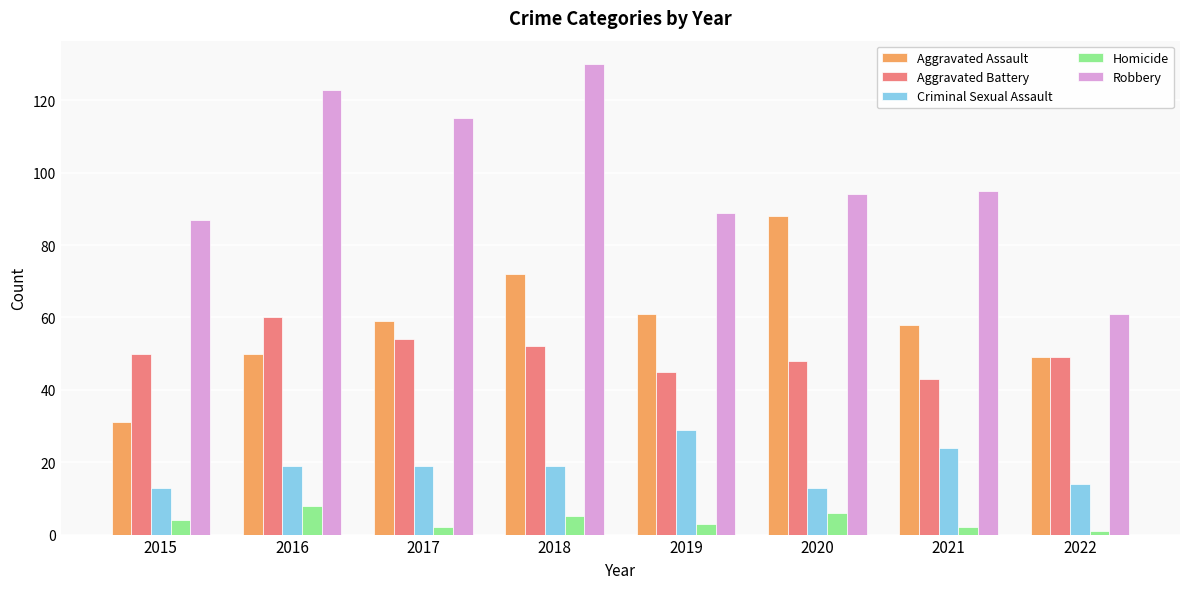

How many bars are there in total?

40